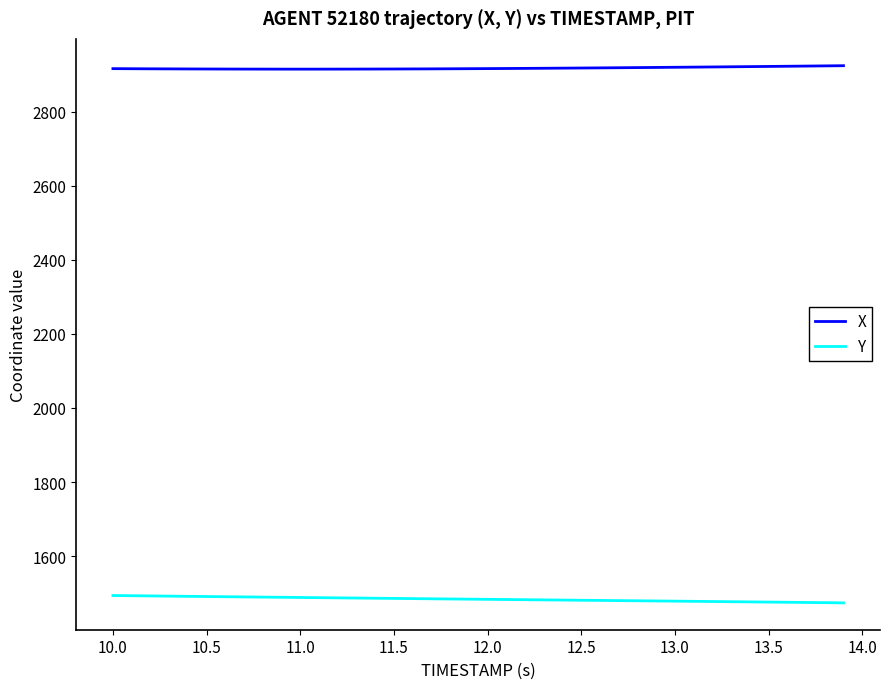

What is the sum of all X values?

116682.7